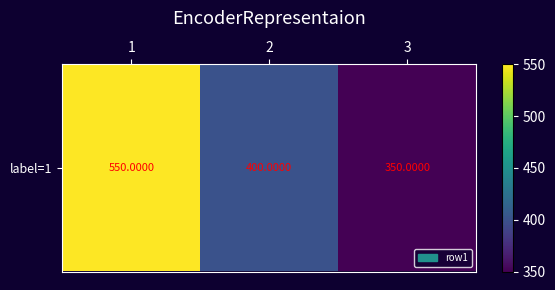

Which category has the lowest value across all series?

3